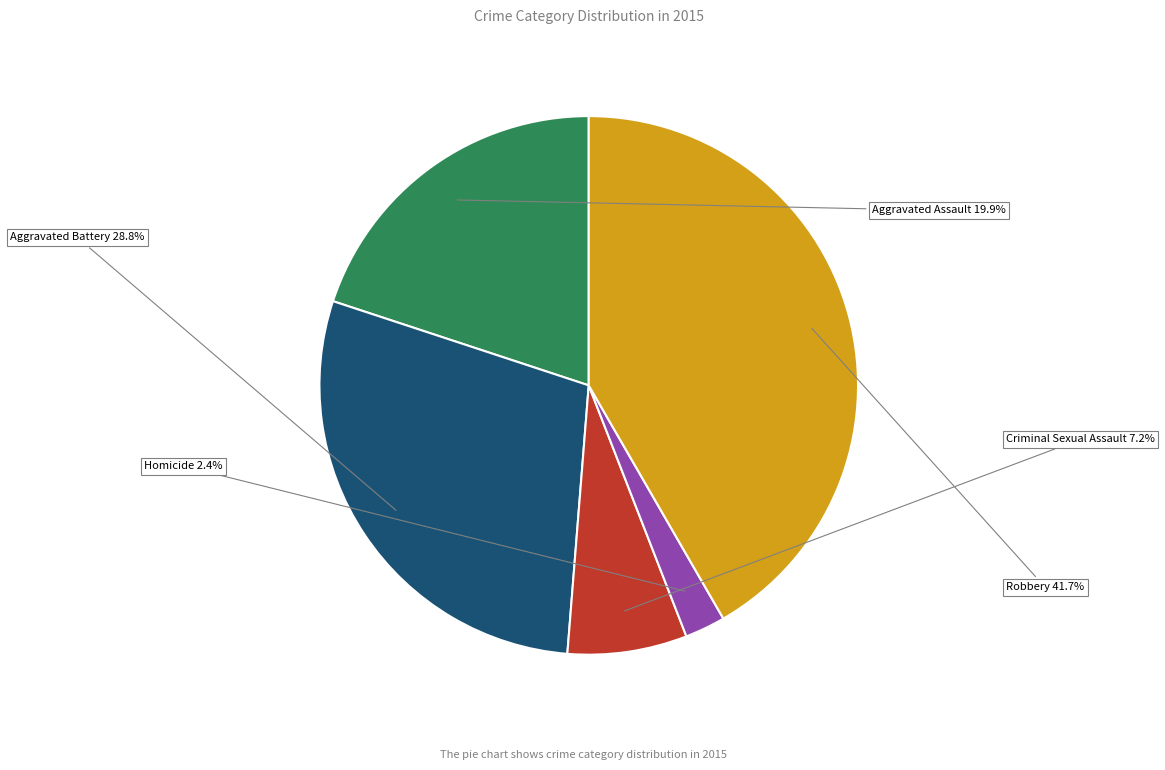

Which slice is the smallest?

Homicide